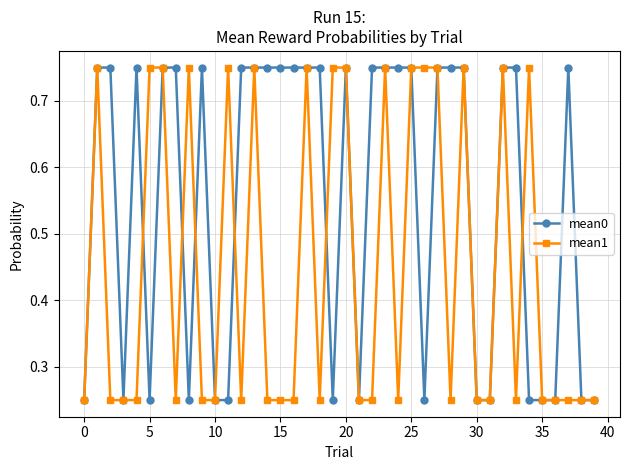

Rank the series by their average value, from lowest to highest.

mean1, mean0